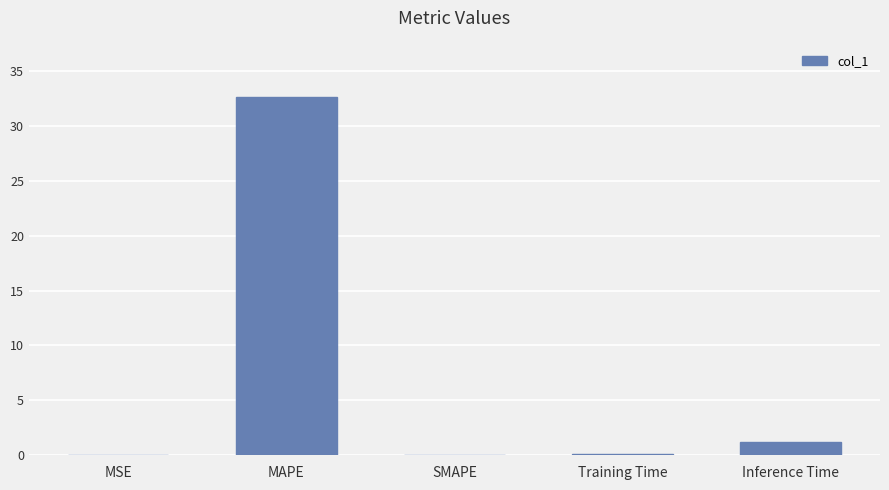

At which category does the chart reach its peak across all series?

MAPE